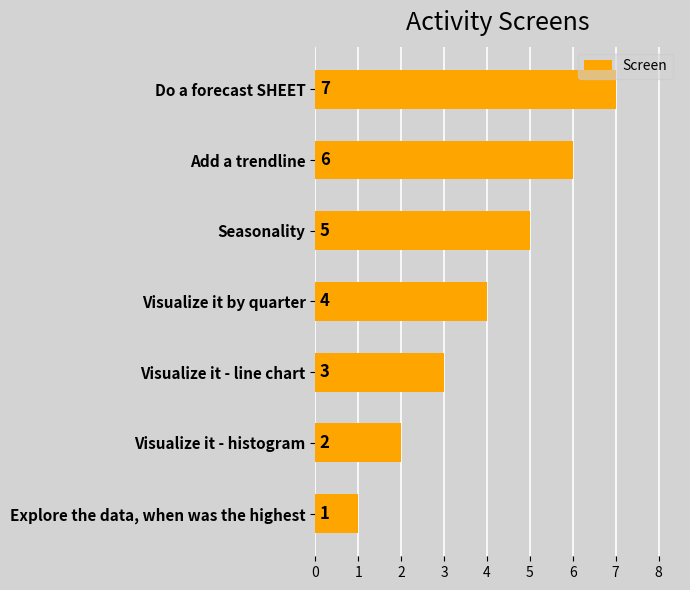

What is the change in value from Explore the data, when was the highest to Visualize it - line chart?

+2